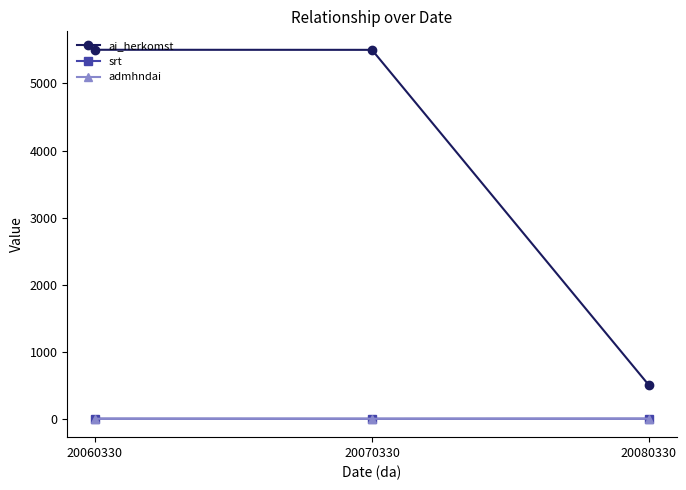

Where is ai_herkomst nearest to the value 3001?

20070330